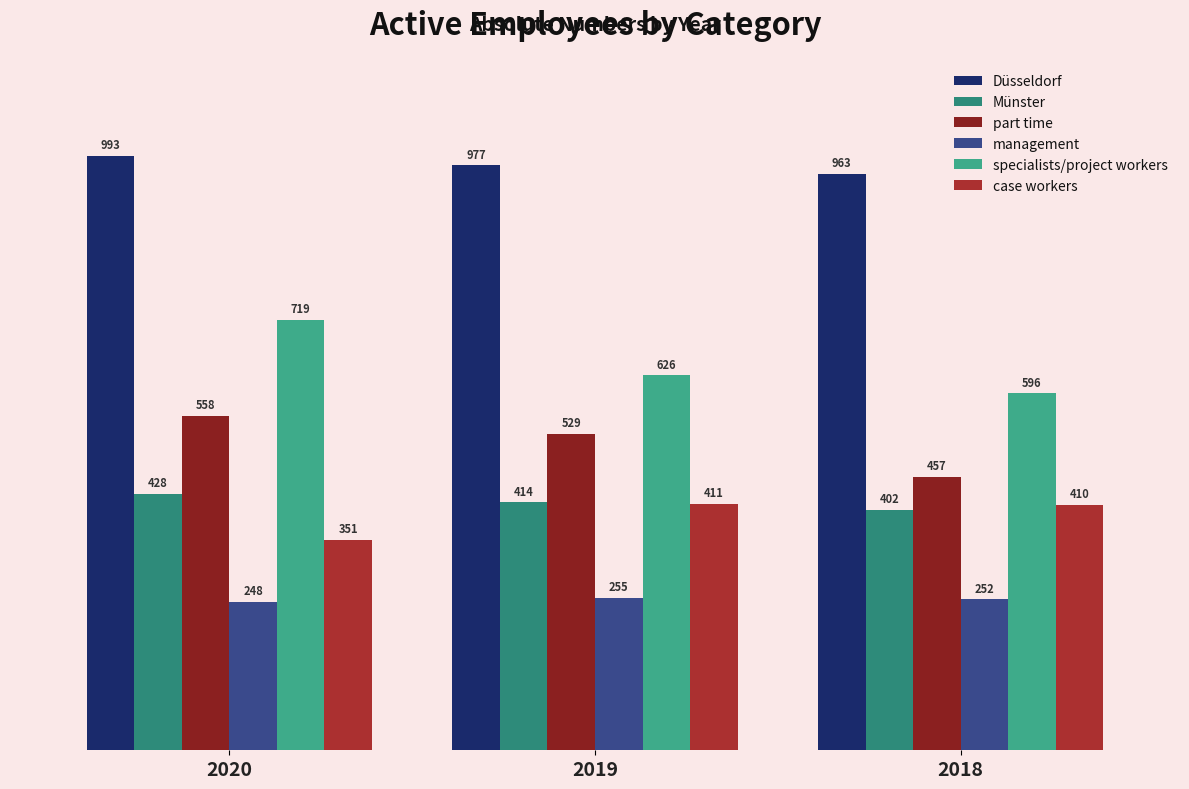

At which category is the sum across all series the highest?

2020